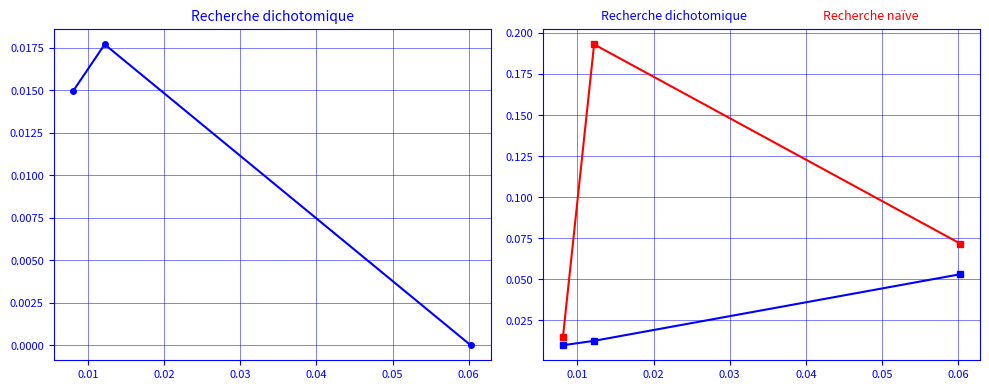

What are all the series names shown in the legend?

col_0, Recherche dichotomique, Recherche naïve